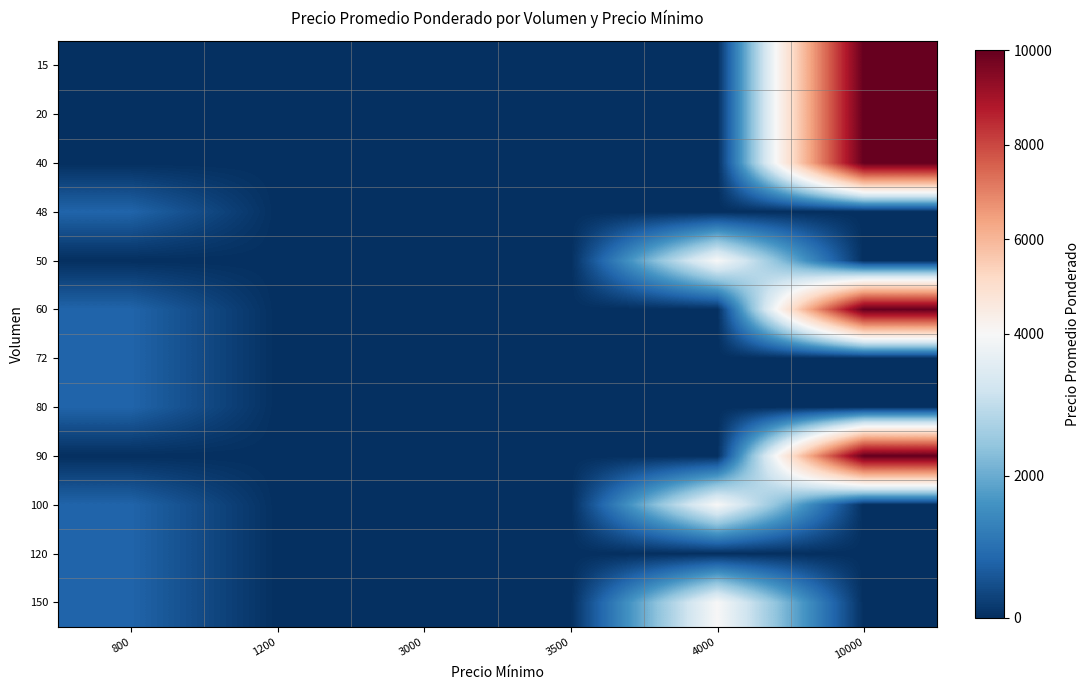

Count the number of categories in the chart.

6